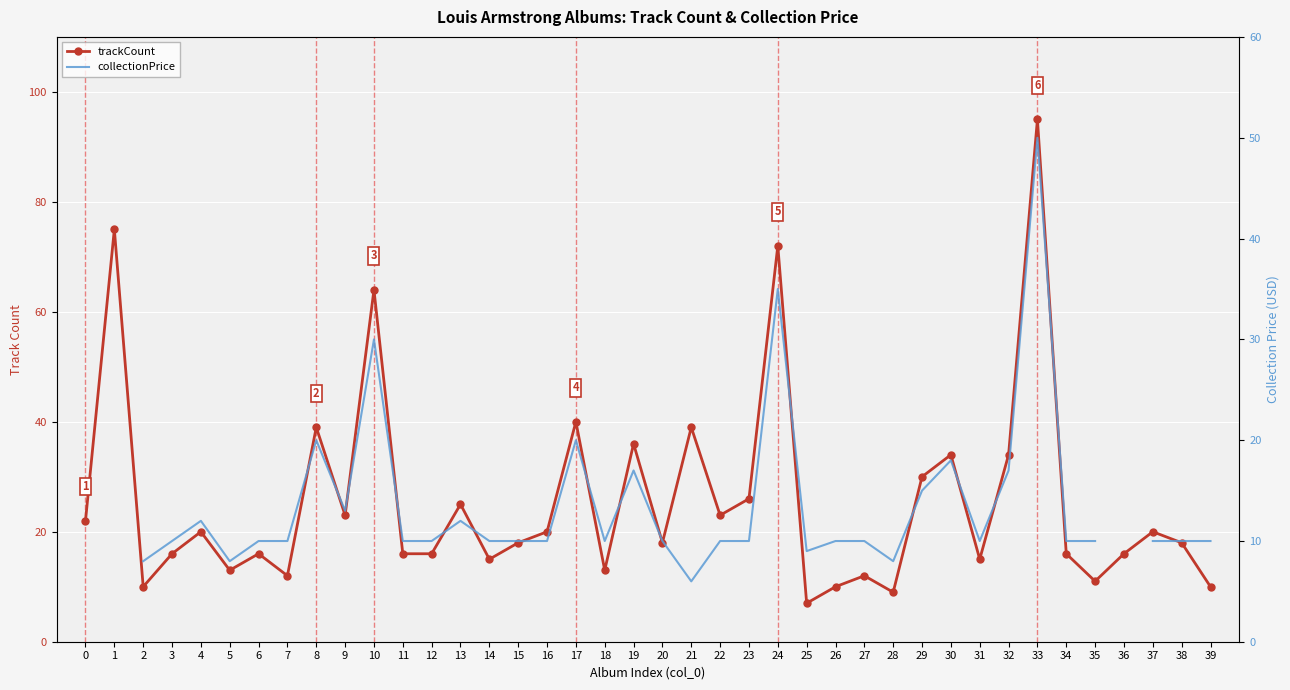

What are all the series names shown in the legend?

trackCount, collectionPrice